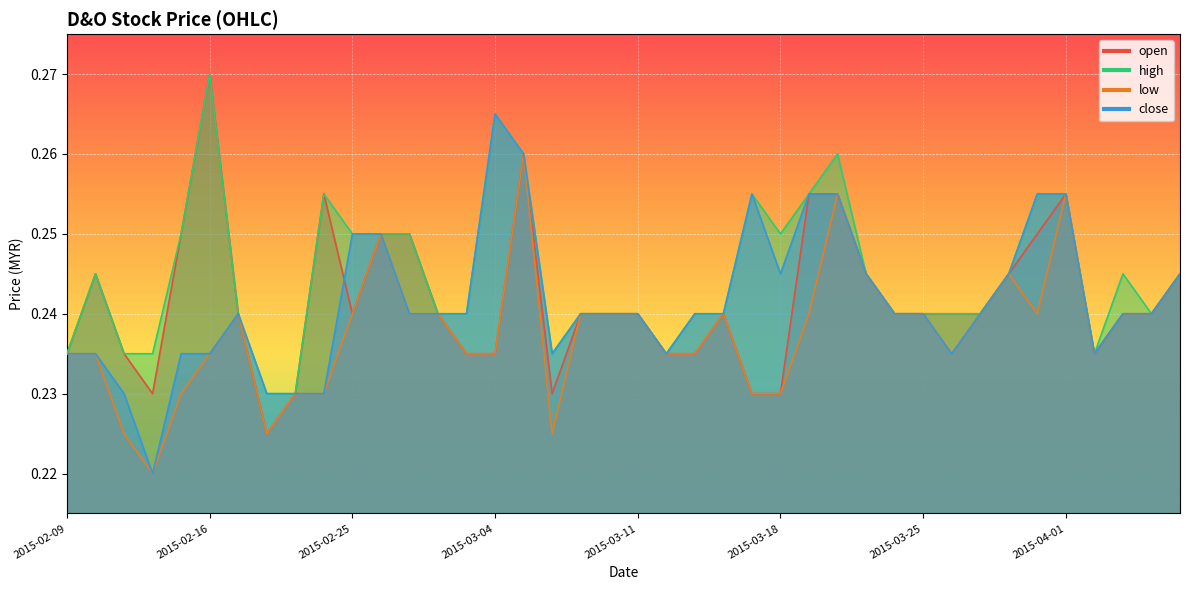

Reading left to right, list all the values displayed in this chart.

open: 2015-02-09=0.2	2015-02-10=0.2	2015-02-11=0.2	2015-02-12=0.2	2015-02-13=0.2	2015-02-16=0.3	2015-02-17=0.2	2015-02-18=0.2	2015-02-23=0.2	2015-02-24=0.3	2015-02-25=0.2	2015-02-26=0.2	2015-02-27=0.2	2015-03-02=0.2	2015-03-03=0.2	2015-03-04=0.2	2015-03-05=0.3	2015-03-06=0.2	2015-03-09=0.2	2015-03-10=0.2	2015-03-11=0.2	2015-03-12=0.2	2015-03-13=0.2	2015-03-16=0.2	2015-03-17=0.2	2015-03-18=0.2	2015-03-19=0.3	2015-03-20=0.3	2015-03-23=0.2	2015-03-24=0.2	2015-03-25=0.2	2015-03-26=0.2	2015-03-27=0.2	2015-03-30=0.2	2015-03-31=0.2	2015-04-01=0.3	2015-04-02=0.2	2015-04-03=0.2	2015-04-06=0.2	2015-04-07=0.2
high: 2015-02-09=0.2	2015-02-10=0.2	2015-02-11=0.2	2015-02-12=0.2	2015-02-13=0.2	2015-02-16=0.3	2015-02-17=0.2	2015-02-18=0.2	2015-02-23=0.2	2015-02-24=0.3	2015-02-25=0.2	2015-02-26=0.2	2015-02-27=0.2	2015-03-02=0.2	2015-03-03=0.2	2015-03-04=0.3	2015-03-05=0.3	2015-03-06=0.2	2015-03-09=0.2	2015-03-10=0.2	2015-03-11=0.2	2015-03-12=0.2	2015-03-13=0.2	2015-03-16=0.2	2015-03-17=0.3	2015-03-18=0.2	2015-03-19=0.3	2015-03-20=0.3	2015-03-23=0.2	2015-03-24=0.2	2015-03-25=0.2	2015-03-26=0.2	2015-03-27=0.2	2015-03-30=0.2	2015-03-31=0.3	2015-04-01=0.3	2015-04-02=0.2	2015-04-03=0.2	2015-04-06=0.2	2015-04-07=0.2
low: 2015-02-09=0.2	2015-02-10=0.2	2015-02-11=0.2	2015-02-12=0.2	2015-02-13=0.2	2015-02-16=0.2	2015-02-17=0.2	2015-02-18=0.2	2015-02-23=0.2	2015-02-24=0.2	2015-02-25=0.2	2015-02-26=0.2	2015-02-27=0.2	2015-03-02=0.2	2015-03-03=0.2	2015-03-04=0.2	2015-03-05=0.3	2015-03-06=0.2	2015-03-09=0.2	2015-03-10=0.2	2015-03-11=0.2	2015-03-12=0.2	2015-03-13=0.2	2015-03-16=0.2	2015-03-17=0.2	2015-03-18=0.2	2015-03-19=0.2	2015-03-20=0.3	2015-03-23=0.2	2015-03-24=0.2	2015-03-25=0.2	2015-03-26=0.2	2015-03-27=0.2	2015-03-30=0.2	2015-03-31=0.2	2015-04-01=0.3	2015-04-02=0.2	2015-04-03=0.2	2015-04-06=0.2	2015-04-07=0.2
close: 2015-02-09=0.2	2015-02-10=0.2	2015-02-11=0.2	2015-02-12=0.2	2015-02-13=0.2	2015-02-16=0.2	2015-02-17=0.2	2015-02-18=0.2	2015-02-23=0.2	2015-02-24=0.2	2015-02-25=0.2	2015-02-26=0.2	2015-02-27=0.2	2015-03-02=0.2	2015-03-03=0.2	2015-03-04=0.3	2015-03-05=0.3	2015-03-06=0.2	2015-03-09=0.2	2015-03-10=0.2	2015-03-11=0.2	2015-03-12=0.2	2015-03-13=0.2	2015-03-16=0.2	2015-03-17=0.3	2015-03-18=0.2	2015-03-19=0.3	2015-03-20=0.3	2015-03-23=0.2	2015-03-24=0.2	2015-03-25=0.2	2015-03-26=0.2	2015-03-27=0.2	2015-03-30=0.2	2015-03-31=0.3	2015-04-01=0.3	2015-04-02=0.2	2015-04-03=0.2	2015-04-06=0.2	2015-04-07=0.2